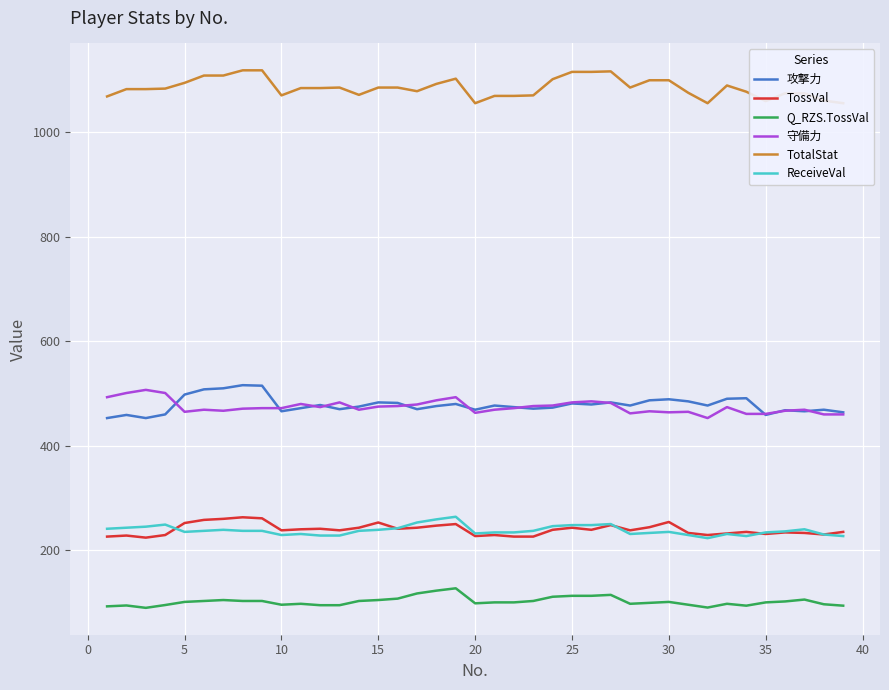

What is the sum of all Q_RZS.TossVal values?

3969.9